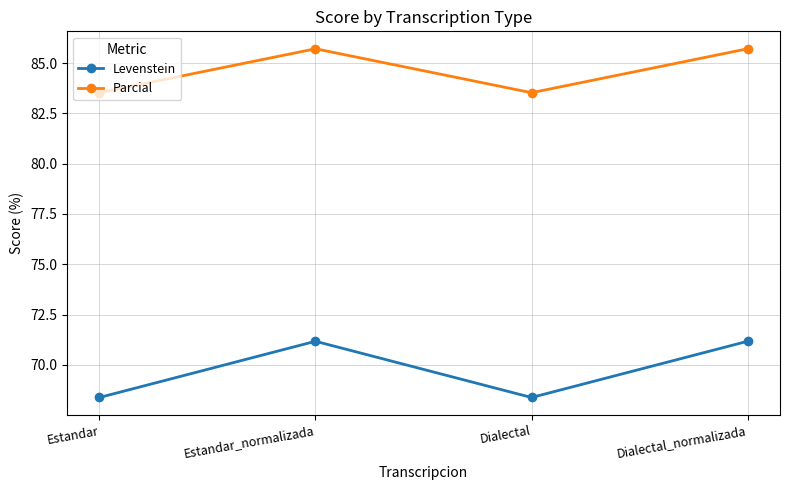

What is the total value across all series at Dialectal_normalizada?

156.9